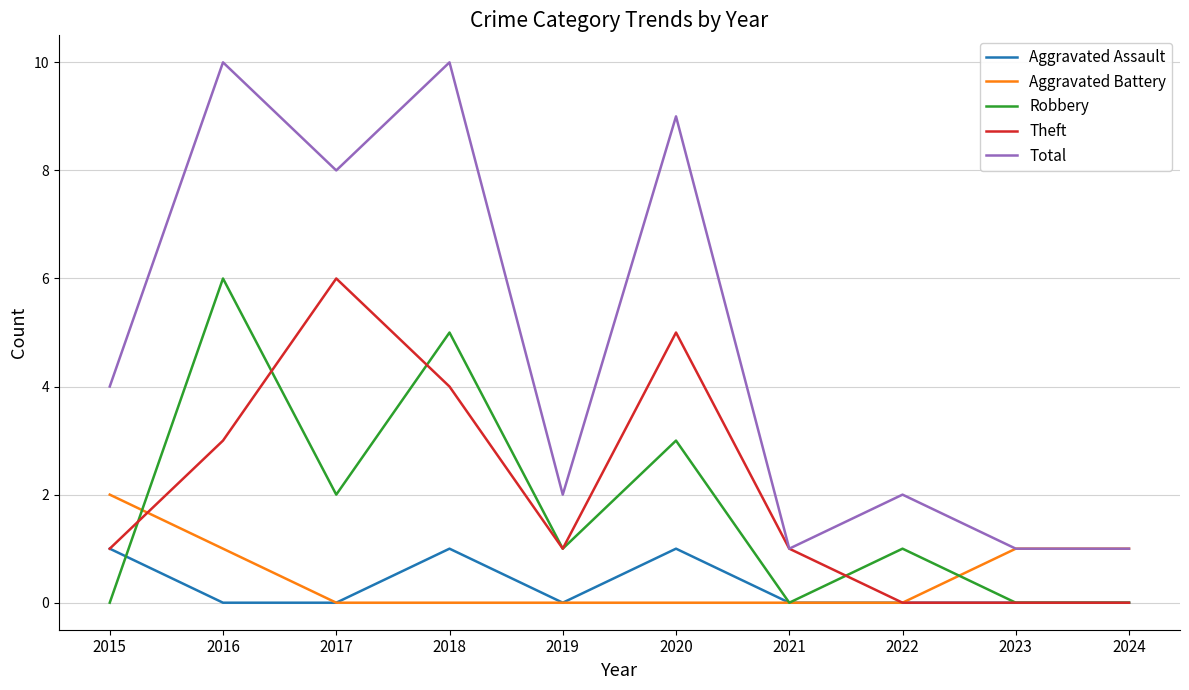

What are all the series names shown in the legend?

Aggravated Assault, Aggravated Battery, Robbery, Theft, Total